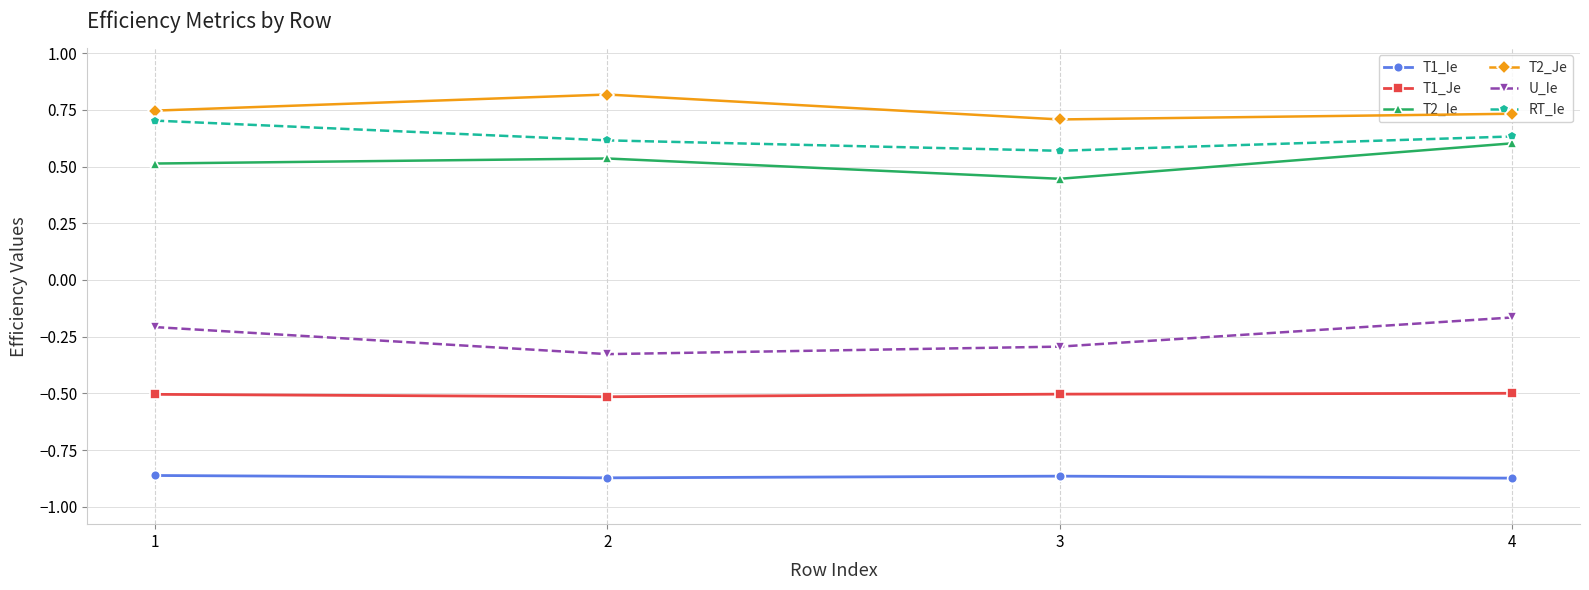

What is the spread (max minus min) of values at 2?

1.7